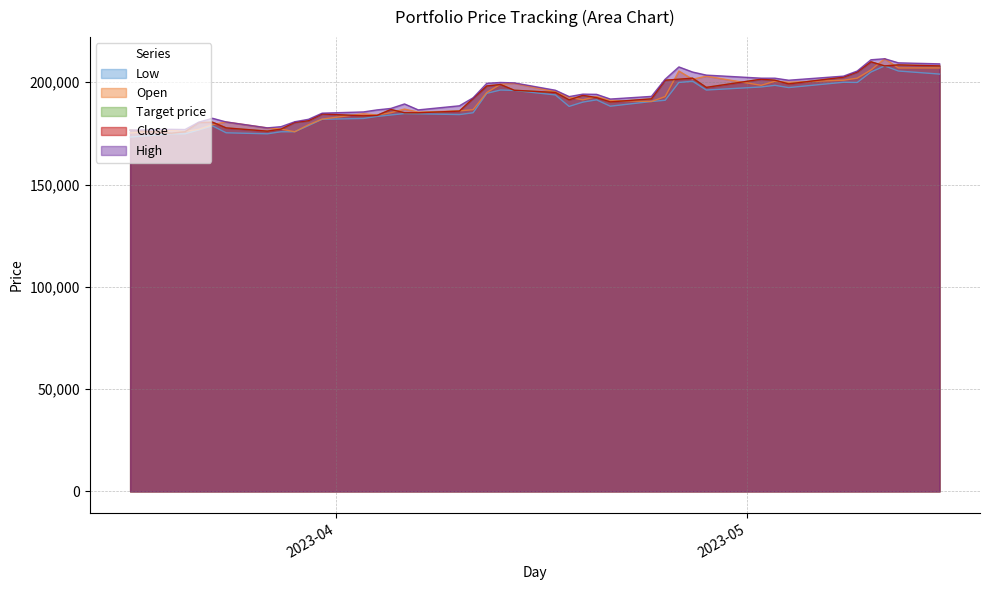

Which label corresponds to the largest value in the chart?

2023-05-11